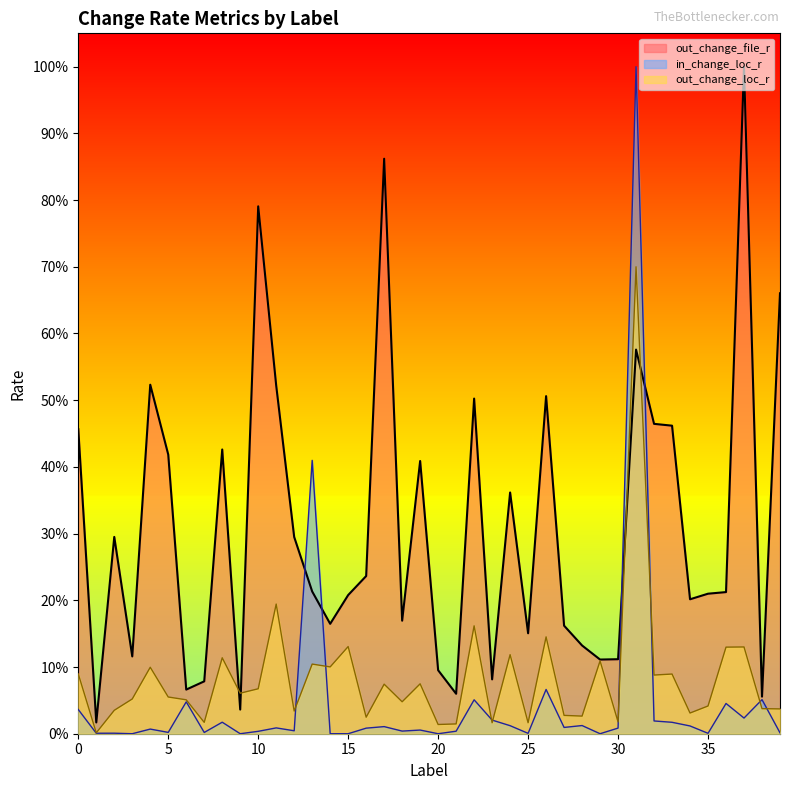

Does the chart display data point markers on the line(s)?

No